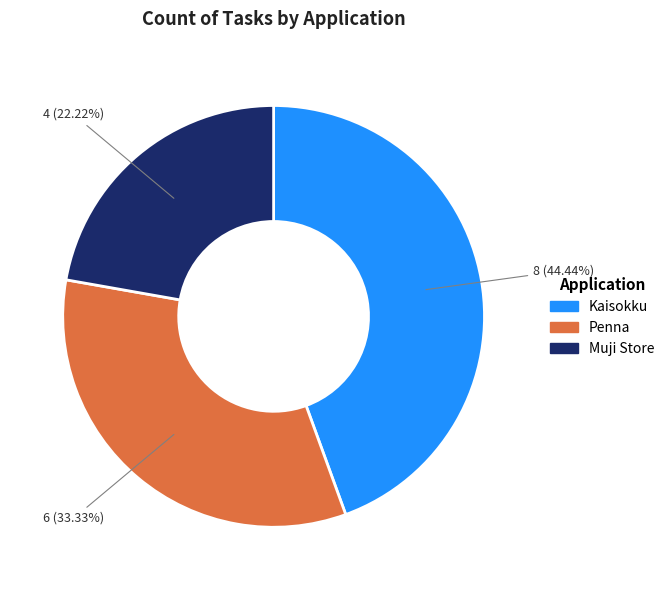

Does any single category account for the majority?

No